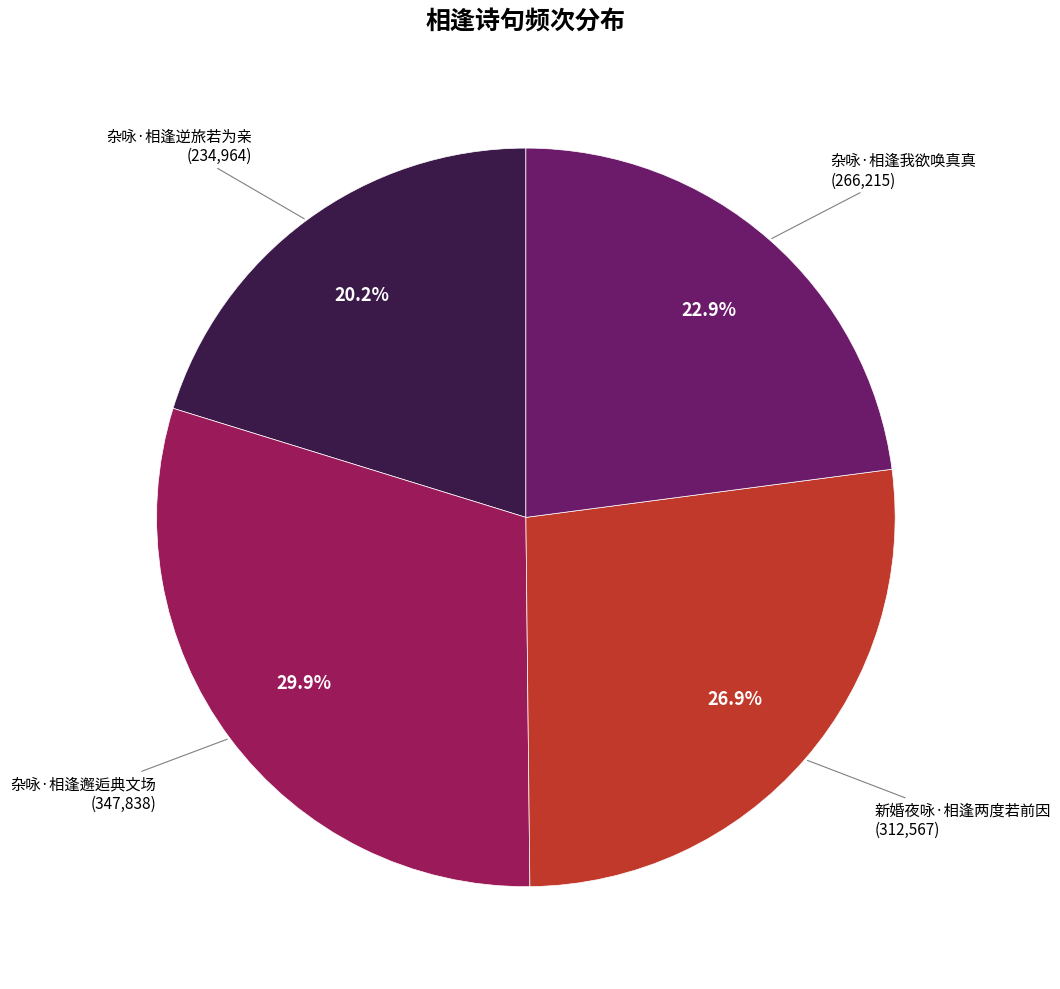

Rank the categories by value from highest to lowest.

杂咏·相逢邂逅典文场, 新婚夜咏·相逢两度若前因, 杂咏·相逢我欲唤真真, 杂咏·相逢逆旅若为亲